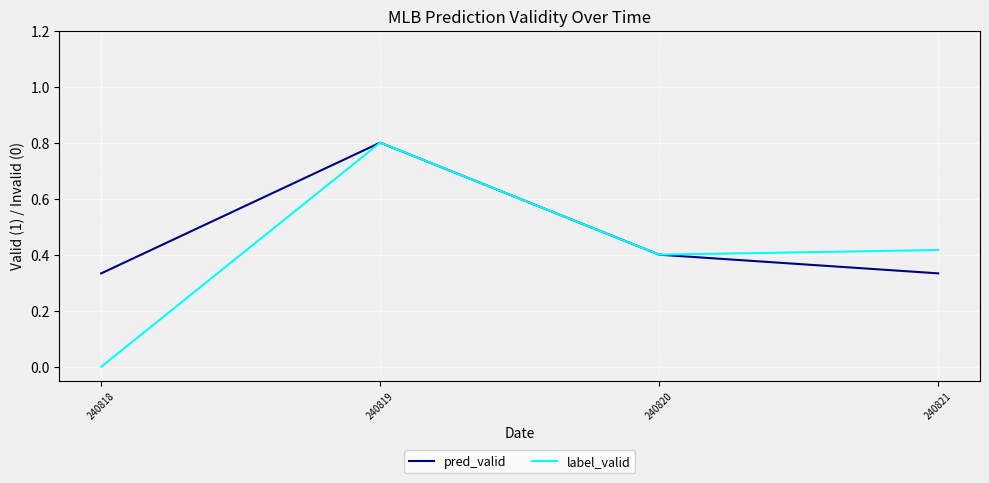

In label_valid, how many points are higher than both neighbors (excluding endpoints)?

1